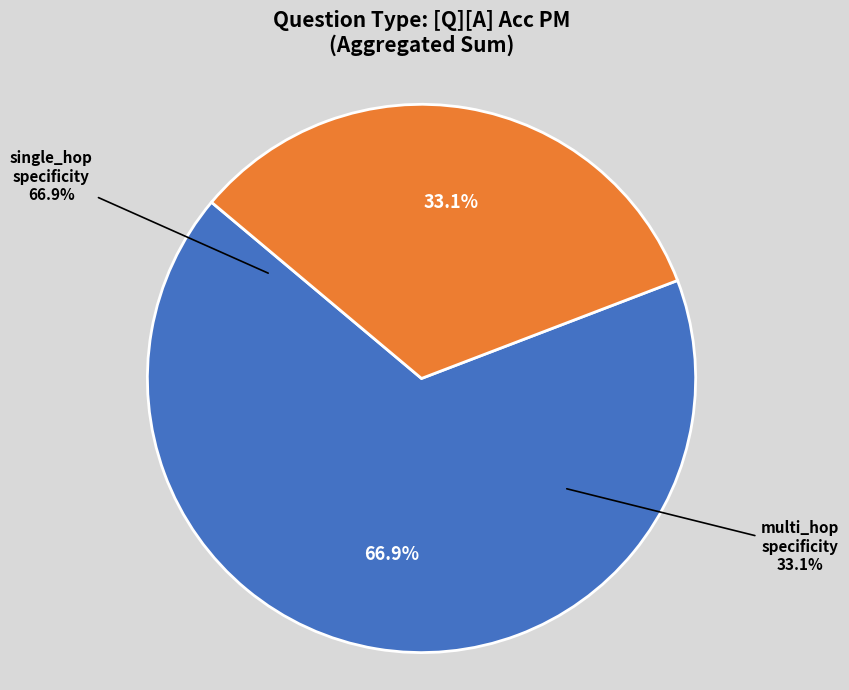

Combined, what portion of the pie is multi_hop_specificity and single_hop_specificity?

100.0%